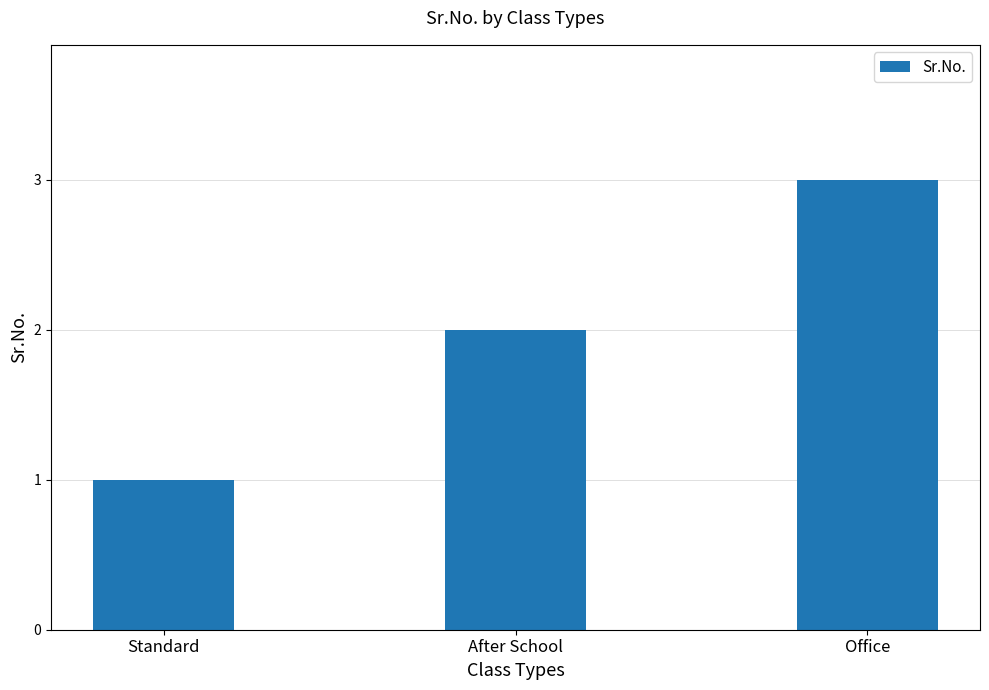

The chart shows a value of 1 at Standard. True or false?

True